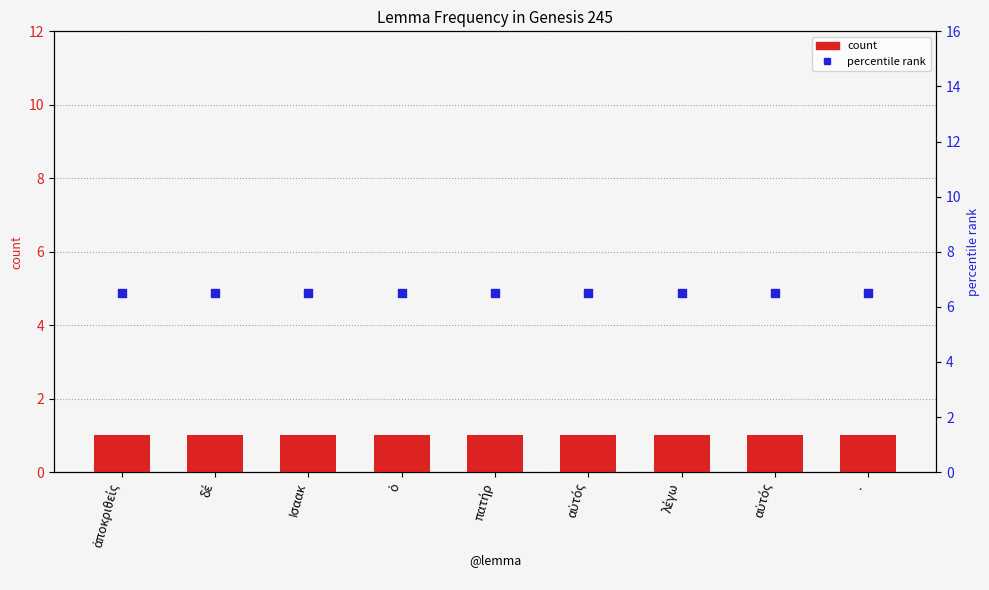

What is the total value across all series at ·?

7.5